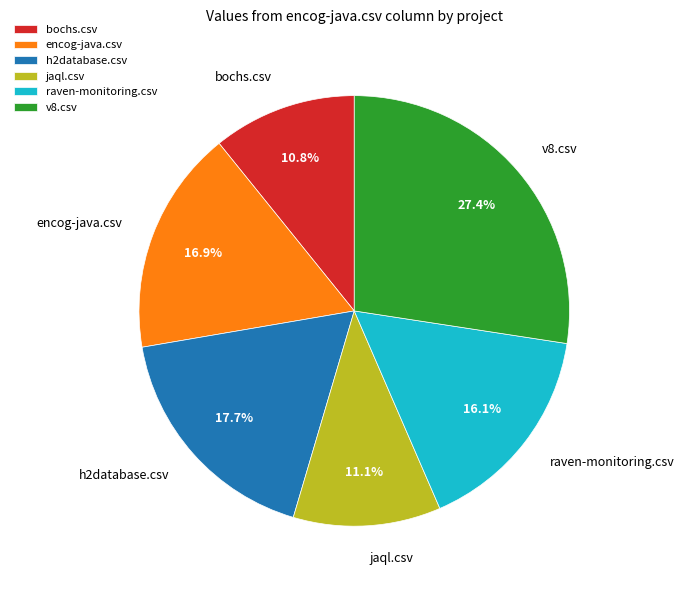

Is it true that h2database.csv is 18% of the pie?

True